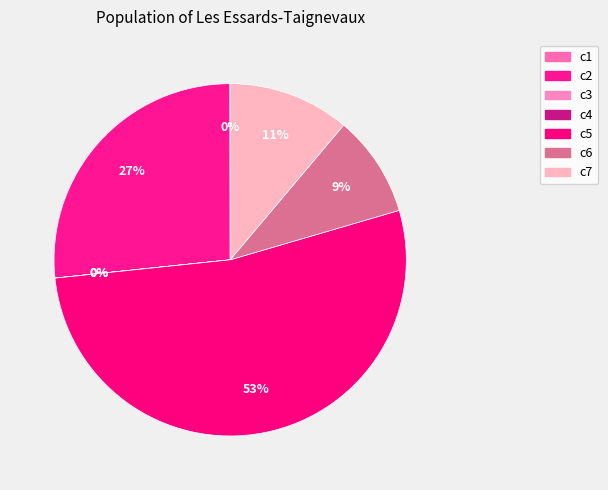

To the nearest percent, what is the difference between the largest and smallest slice percentages?

53%